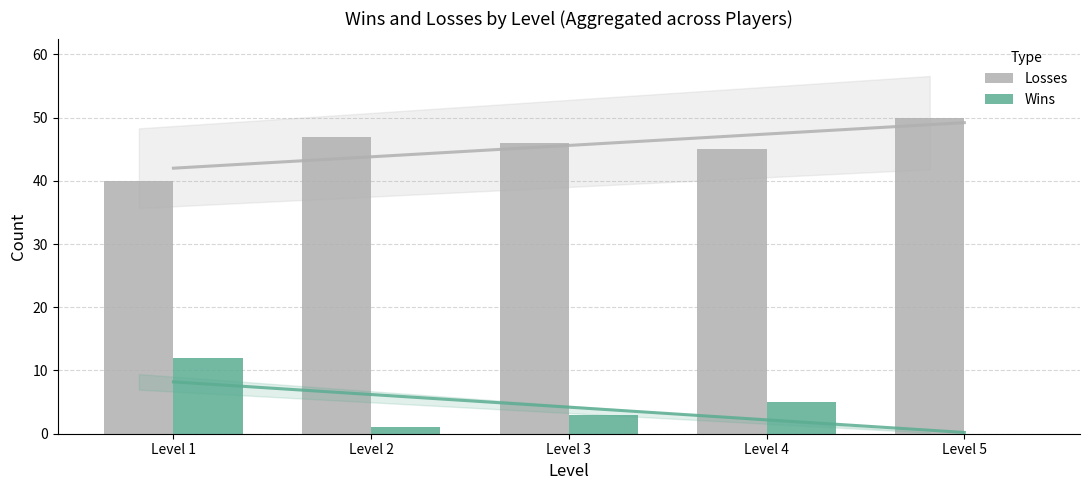

Count the number of categories in the chart.

5